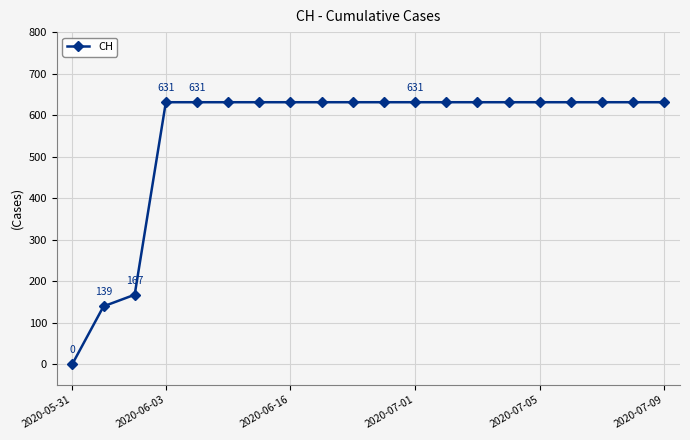

What is the difference between the second highest and second lowest values?

492